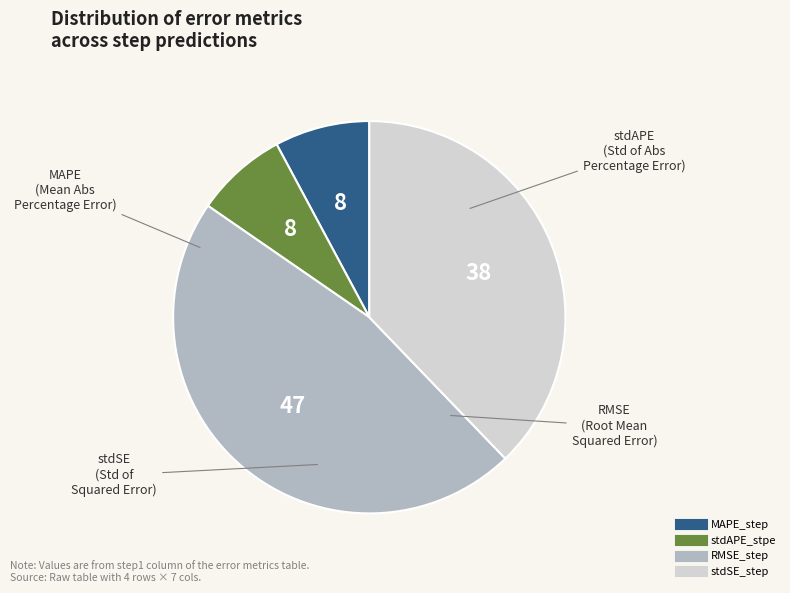

Which category has the biggest portion of the pie?

RMSE_step